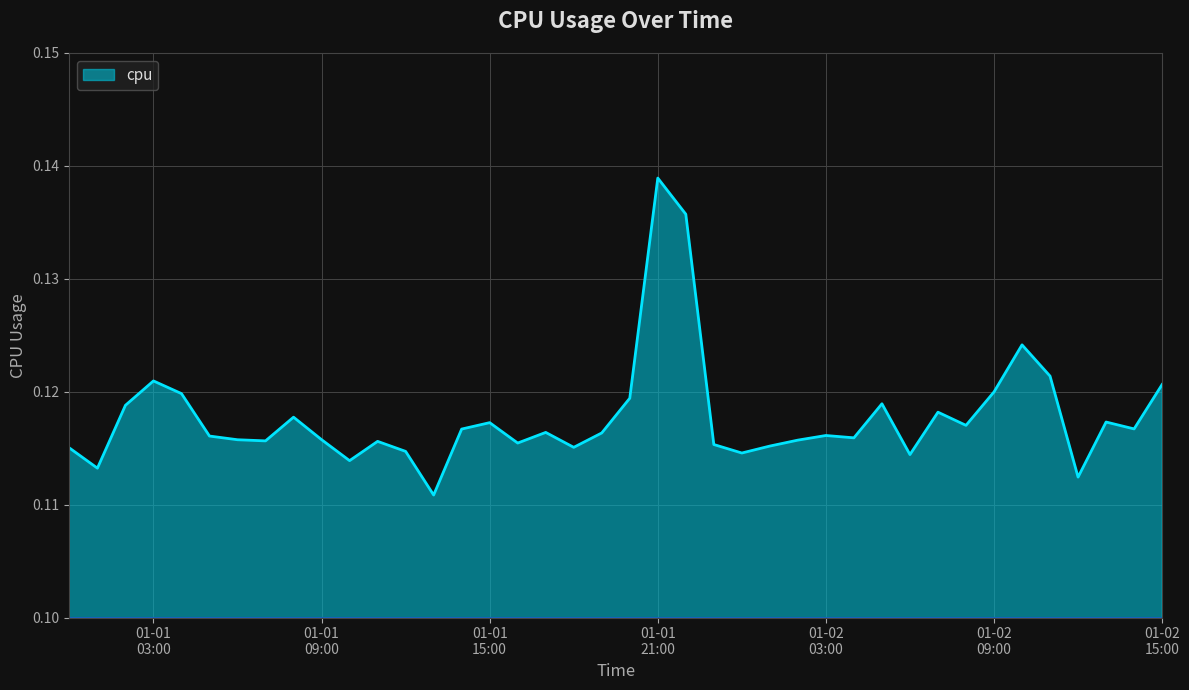

Is this an area chart (filled region under the line)?

Yes